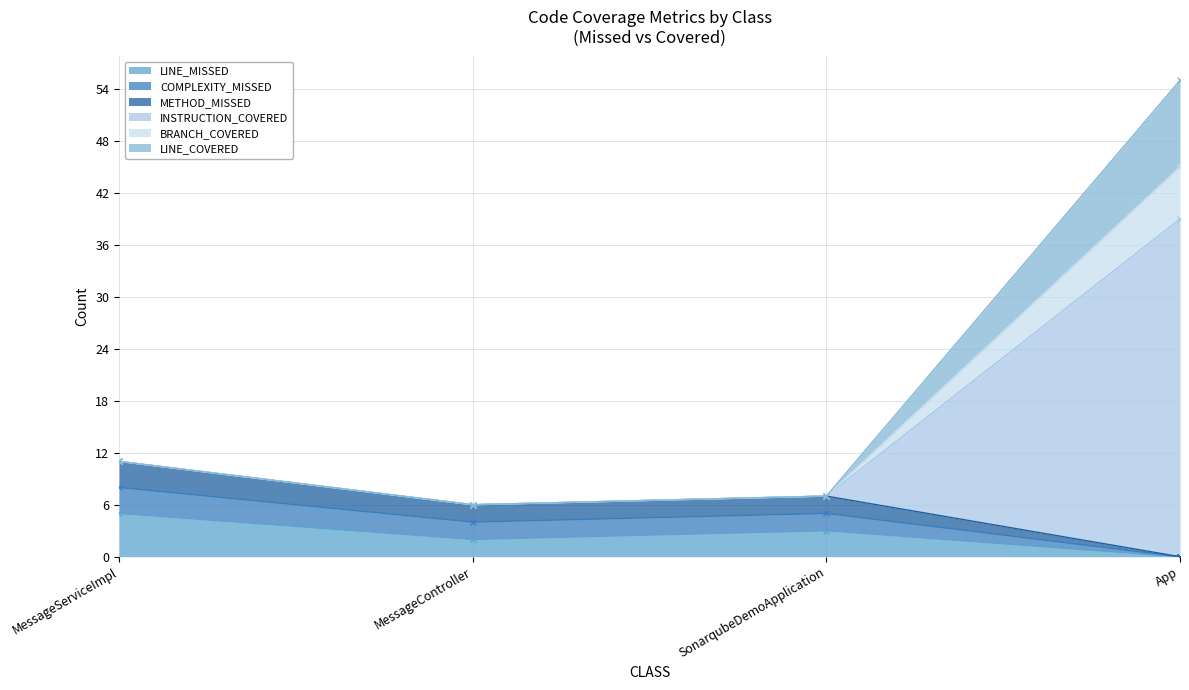

Is it true that LINE_MISSED equals 5 at MessageServiceImpl?

True